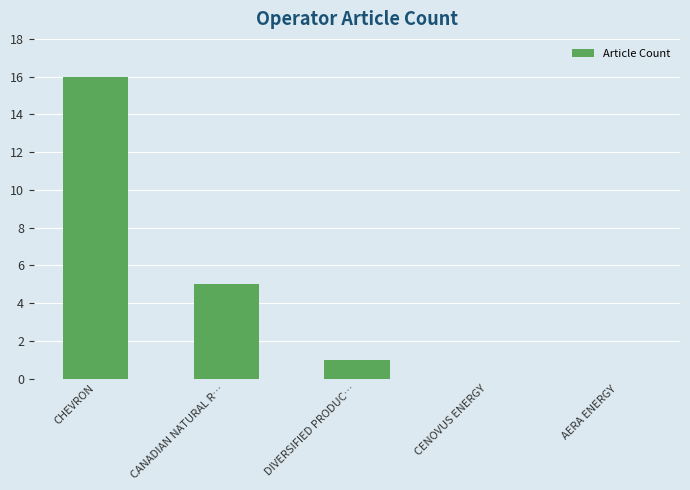

What is the sum of all values?

22